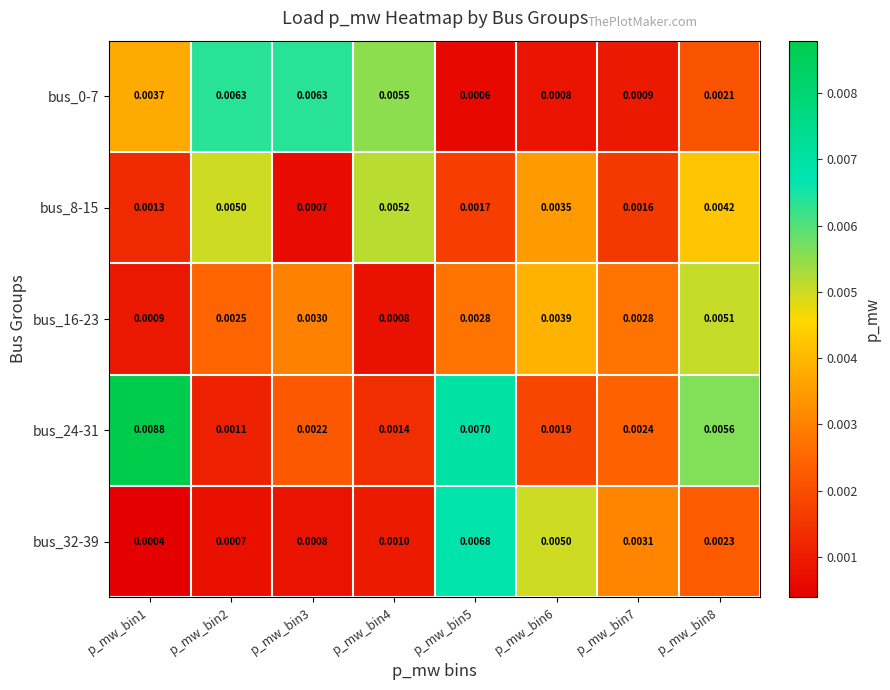

Is the value of bus_8-15 at p_mw_bin8 greater than the value of bus_16-23 at p_mw_bin6?

Yes